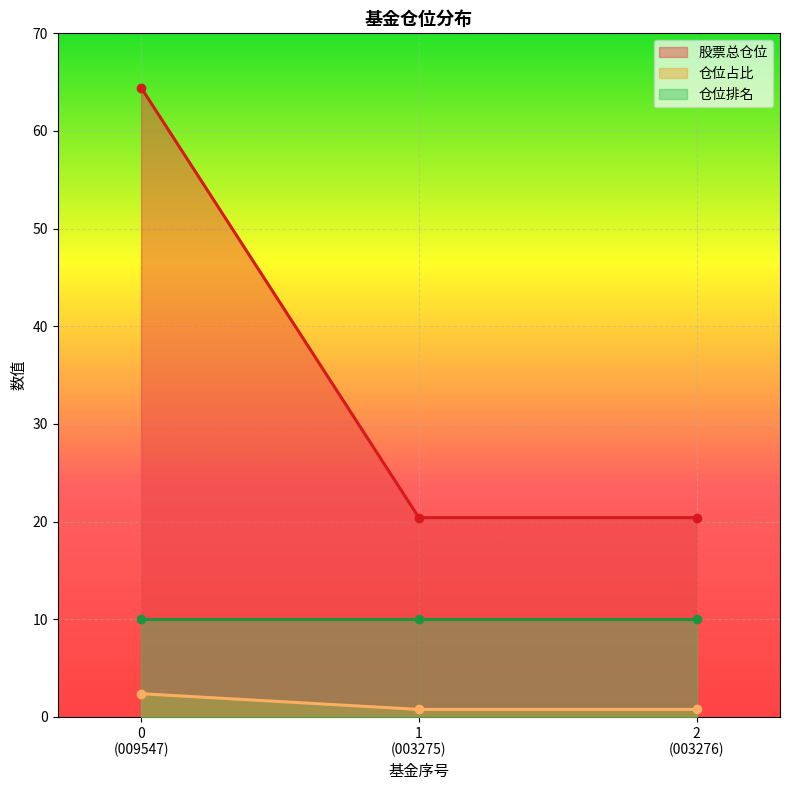

What is the difference between the highest and lowest values at 1 (003275)?

19.6